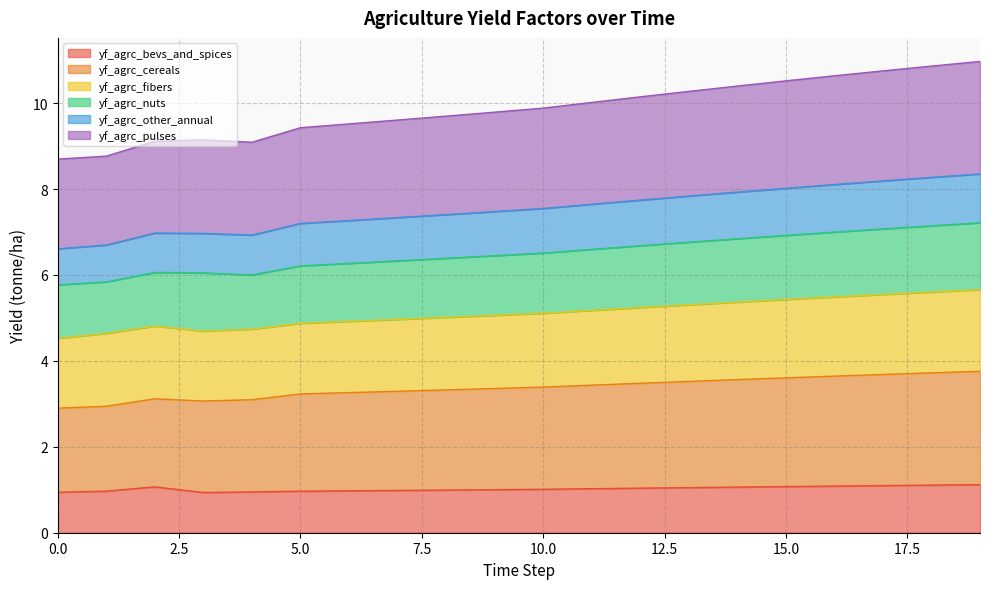

The value of yf_agrc_bevs_and_spices at 13 is 1.1. True or false?

True